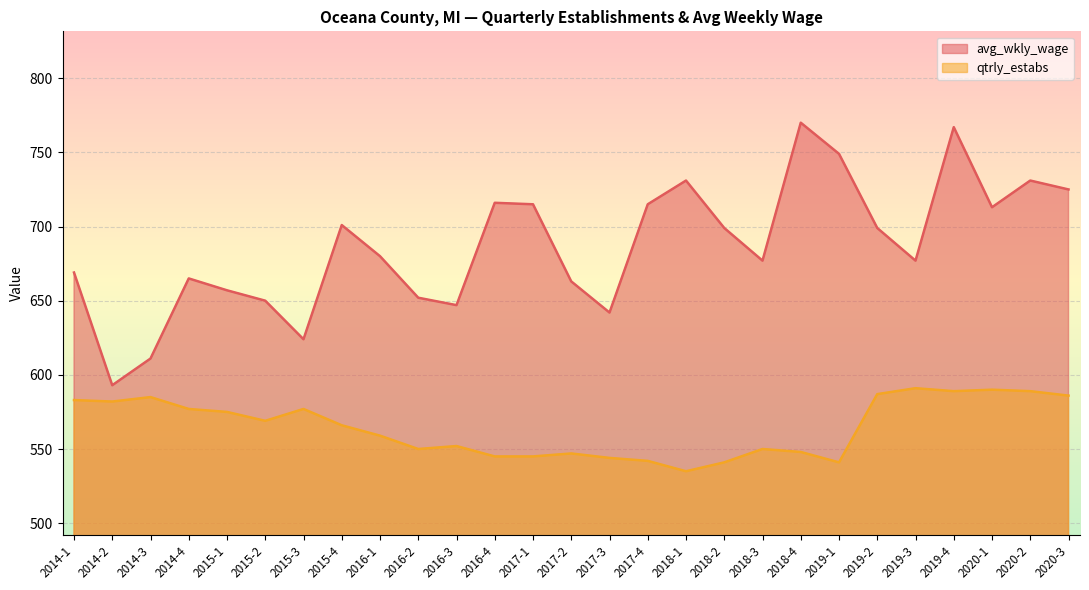

List the series in order of their overall mean, highest first.

avg_wkly_wage, qtrly_estabs